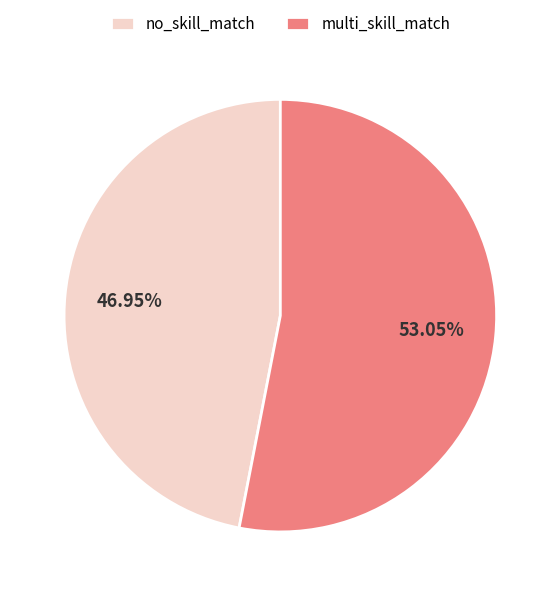

Approximately how many times larger is the value at multi_skill_match compared to no_skill_match?

1.1